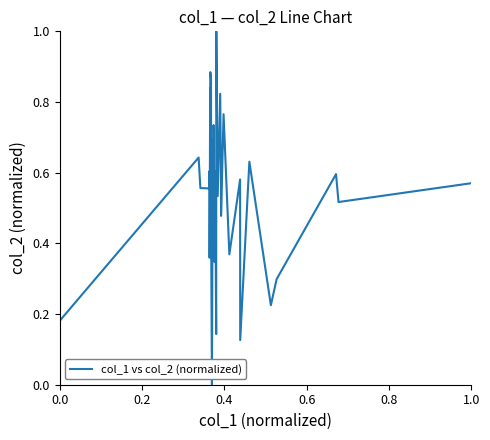

Does the chart have visible grid lines?

No